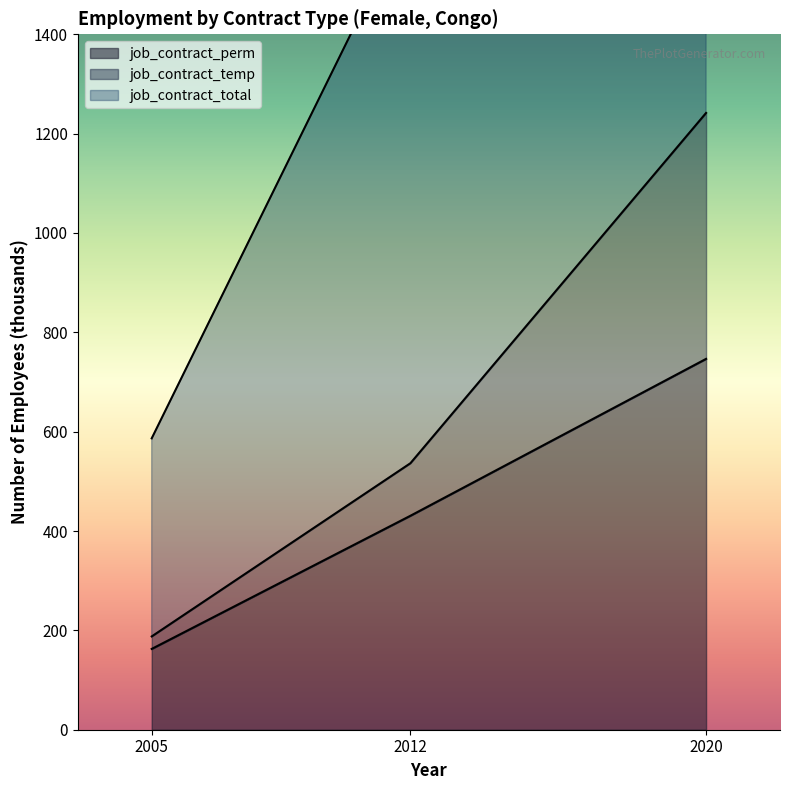

Is it true that job_contract_perm equals 430.7 at 2012?

True